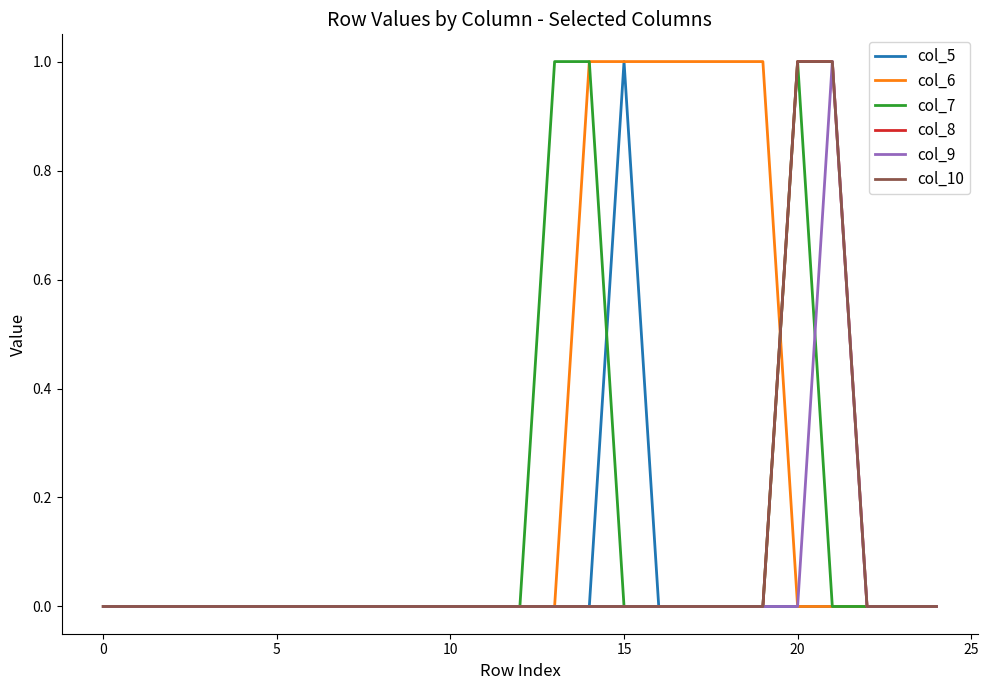

Does the chart display data point markers on the line(s)?

No